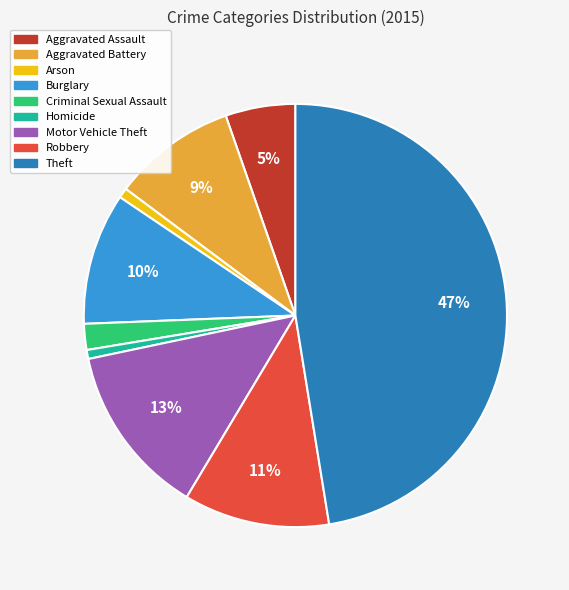

Does Arson represent more than half of the total?

No